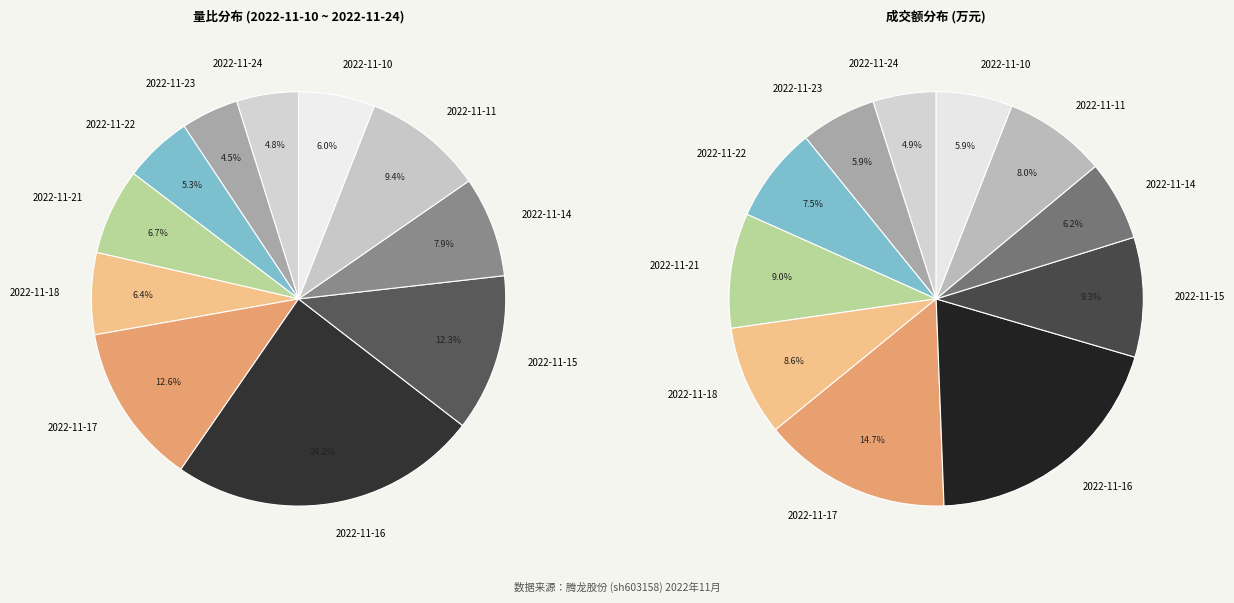

Approximately how many times larger is the value at 2022-11-16 compared to 2022-11-15?

2.0